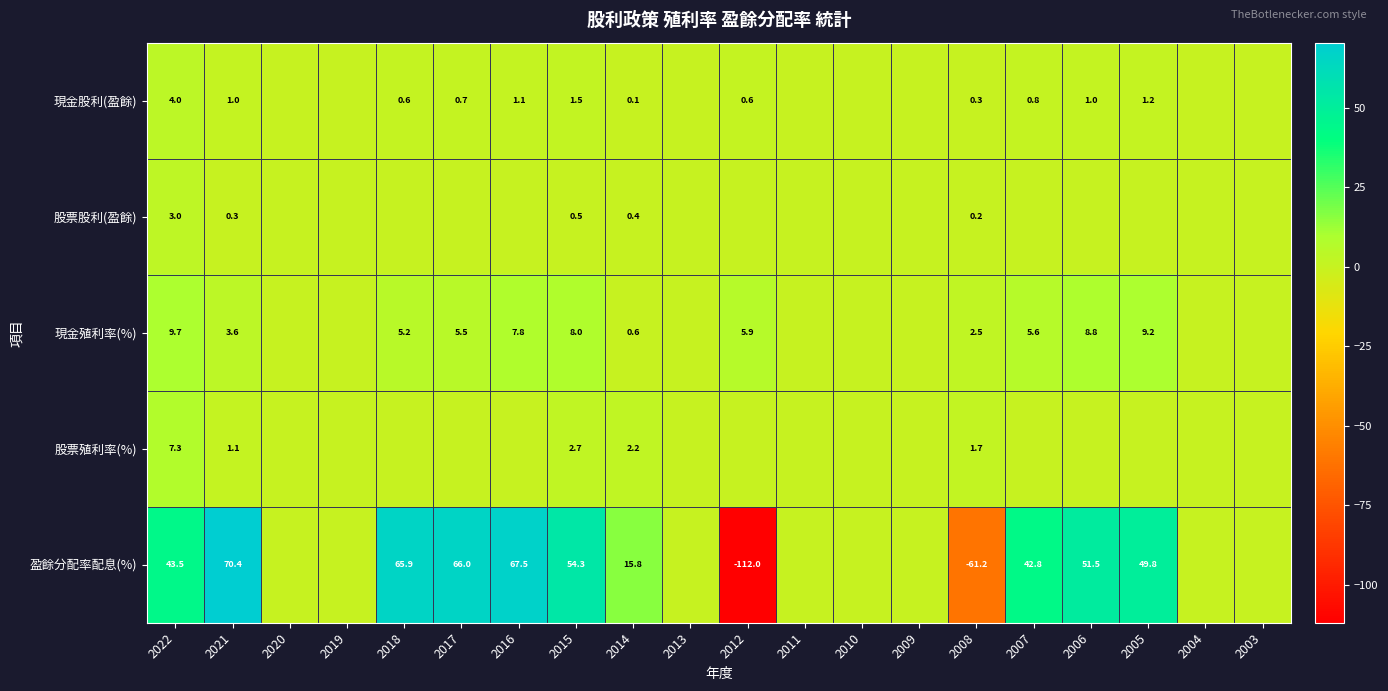

Rank the series at 2014 from lowest to highest value.

現金股利(盈餘), 股票股利(盈餘), 現金殖利率(%), 股票殖利率(%), 盈餘分配率配息(%)